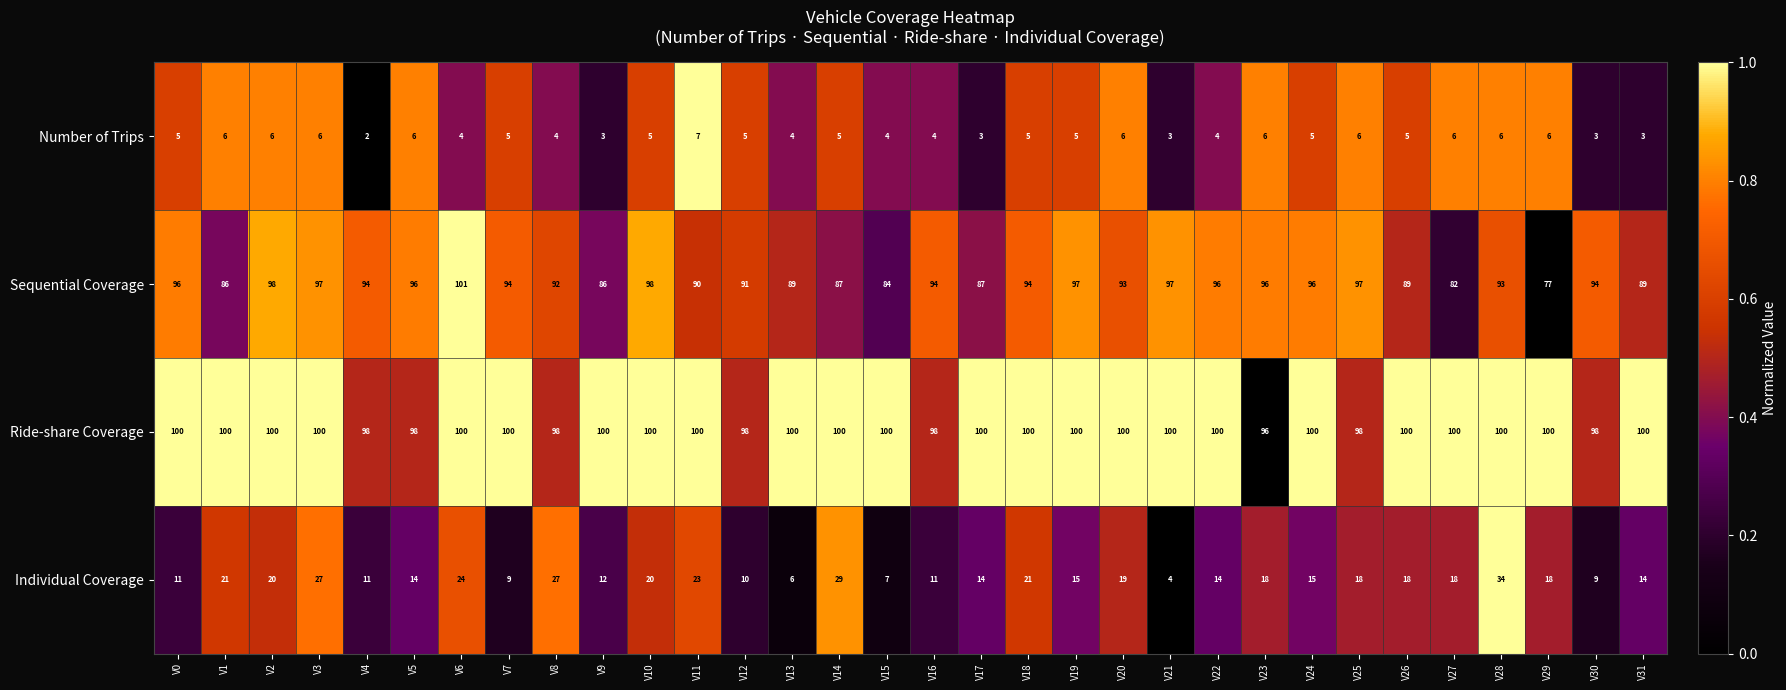

How many Number of Trips values are between 4 and 6?

25